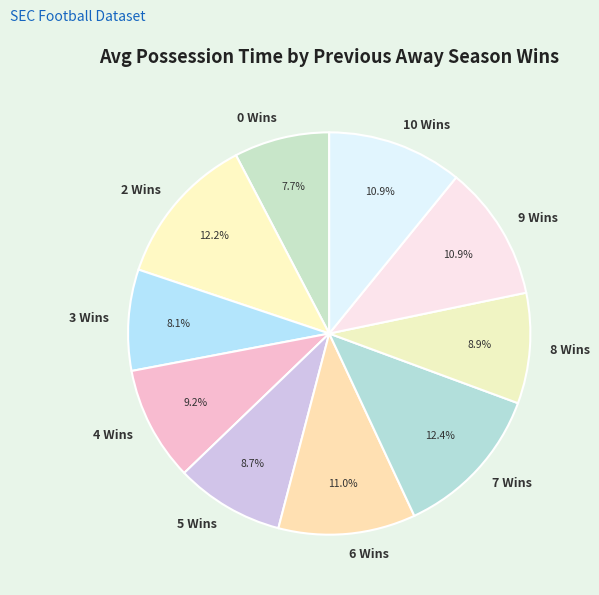

Between 9 Wins and 0 Wins, which is larger?

9 Wins